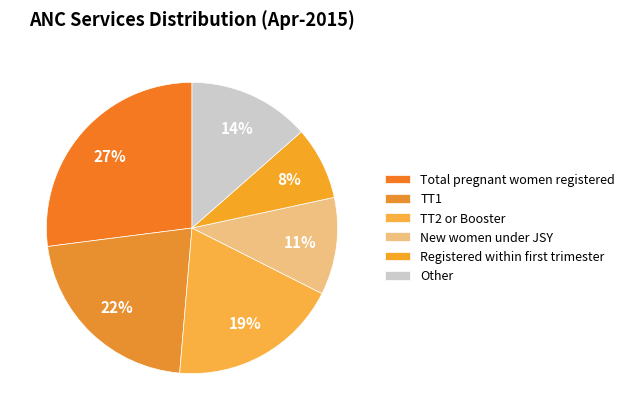

Does any single category account for the majority?

No